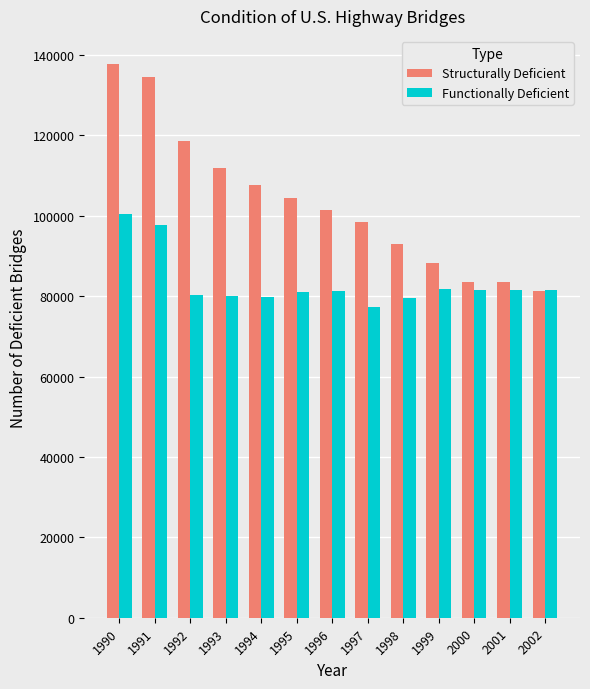

What is the total value across all series at 1991?

232127